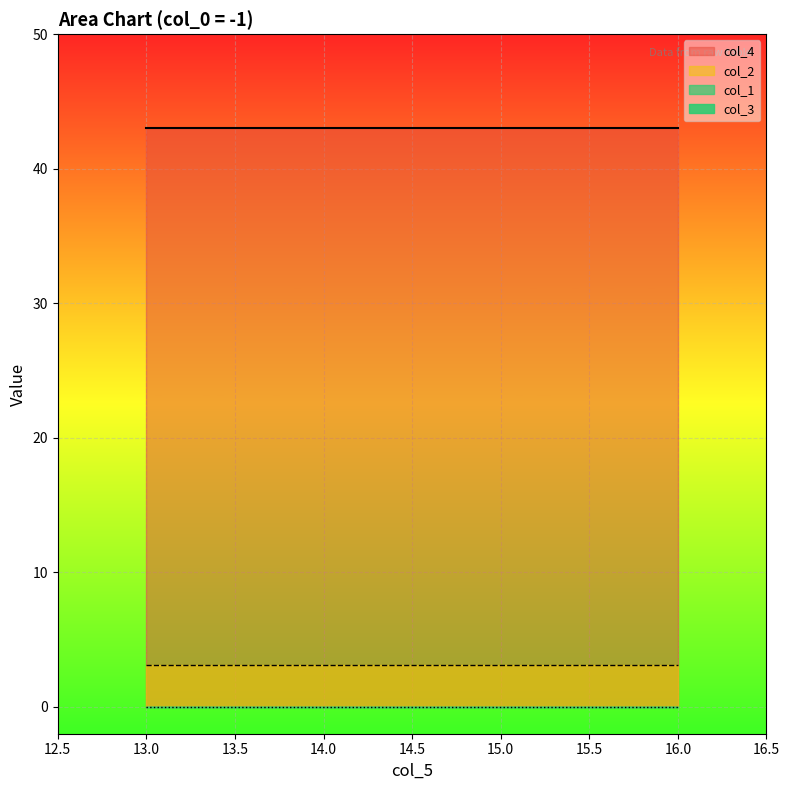

At how many categories does at least one series exceed 14?

4